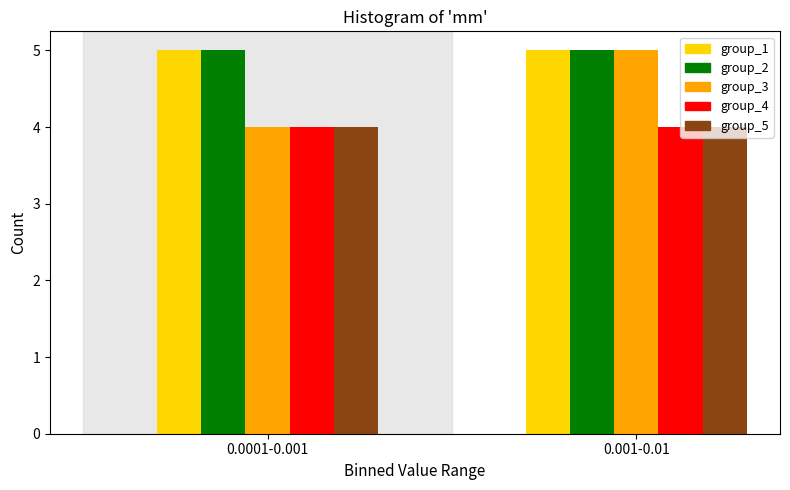

Reading left to right, what are all the values shown in this chart?

group_1: 5	5
group_2: 5	5
group_3: 4	5
group_4: 4	4
group_5: 4	4